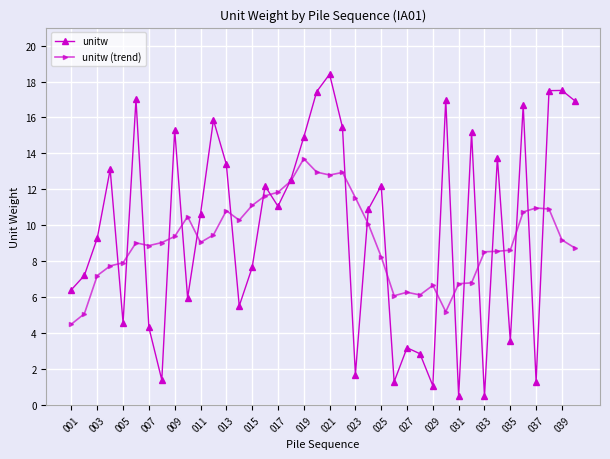

Which series has the largest total across all categories?

unitw